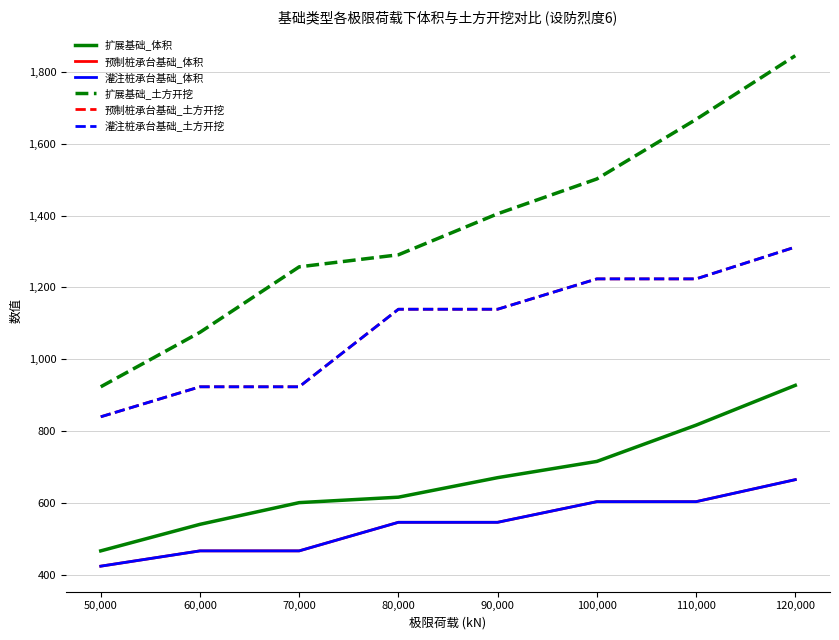

At how many categories does at least one series exceed 845?

8